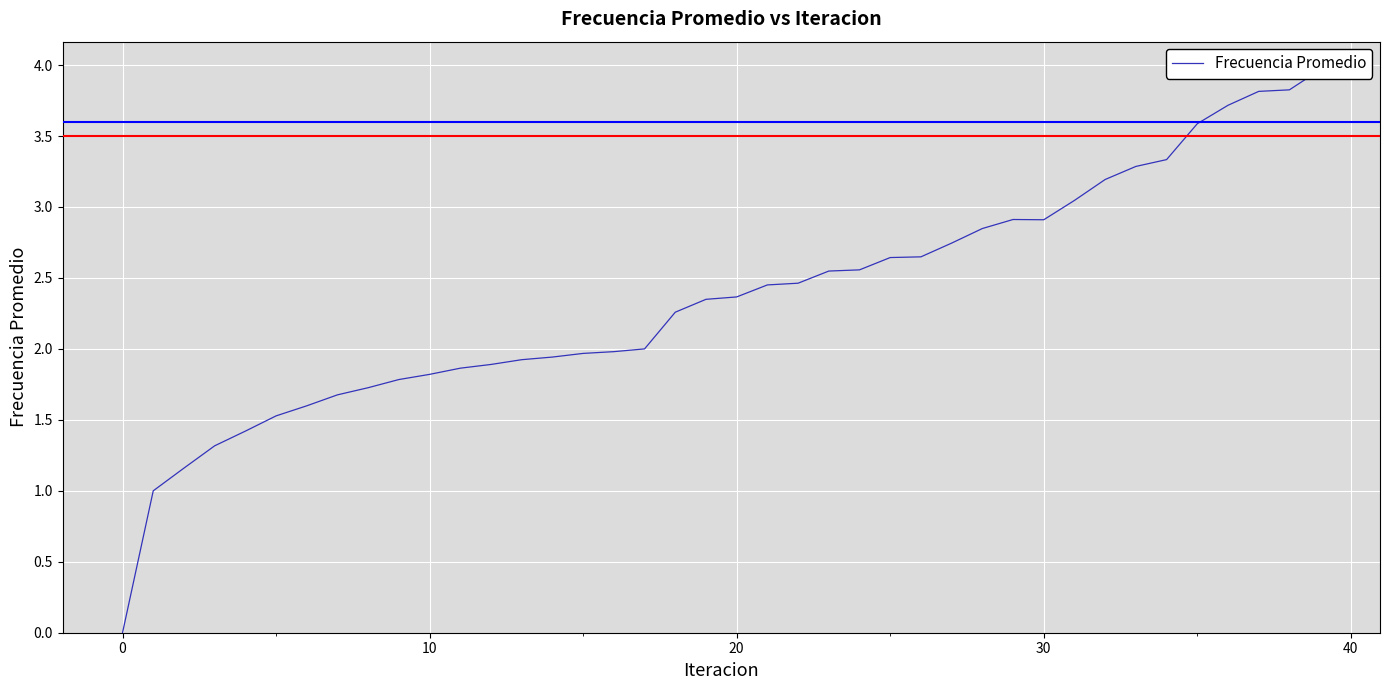

What is the maximum value shown in the chart?

4.0